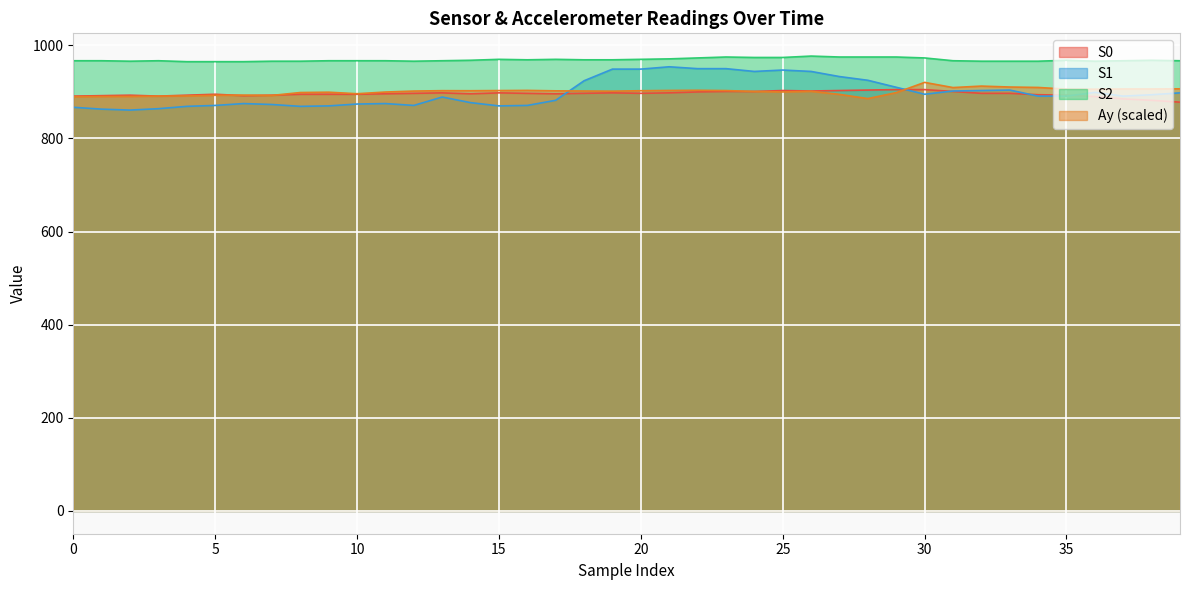

True or false: S1 and S0 cross at least once.

True